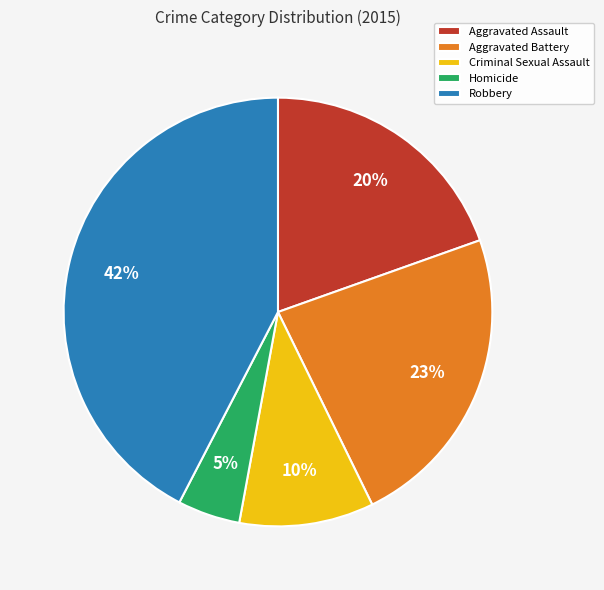

Approximately how many times larger is the value at Aggravated Assault compared to Robbery?

0.5